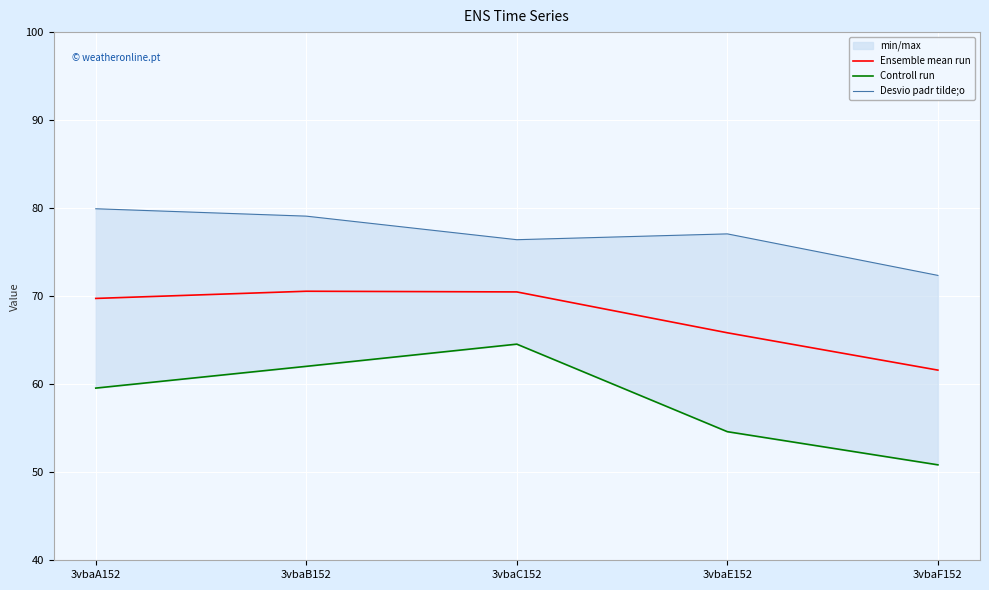

How many lines are shown in the chart?

3